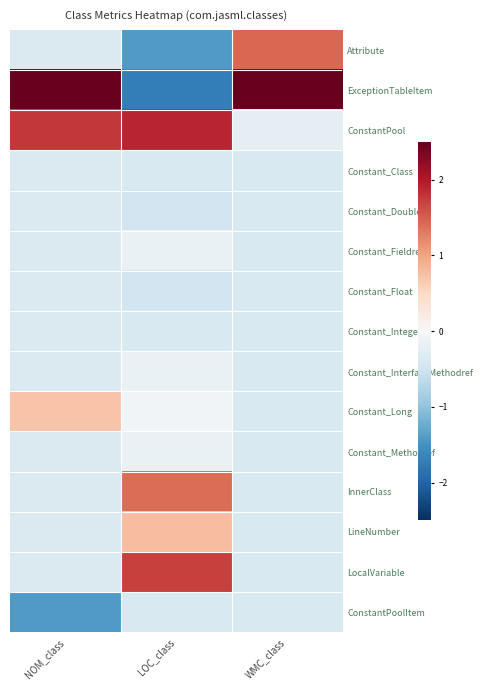

At which category is the sum across all series the highest?

WMC_class